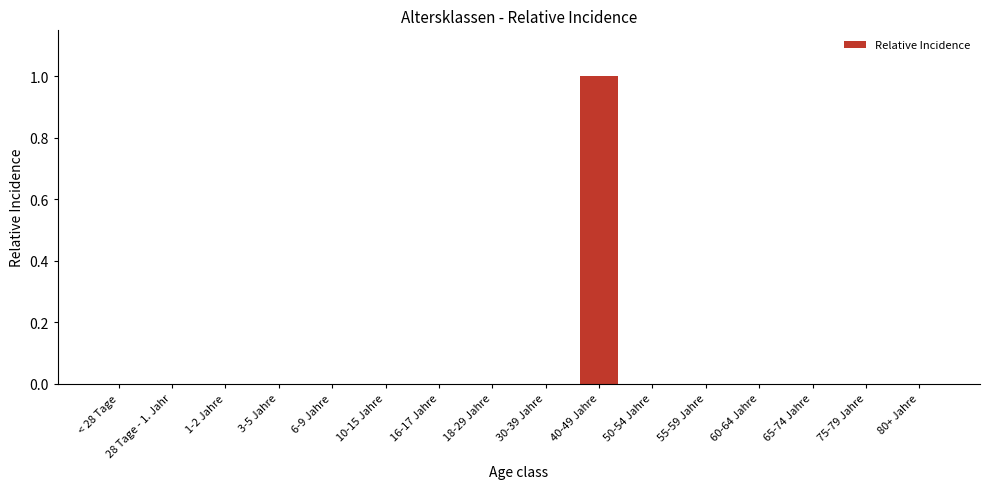

Which category has the highest value across all series?

40-49 Jahre